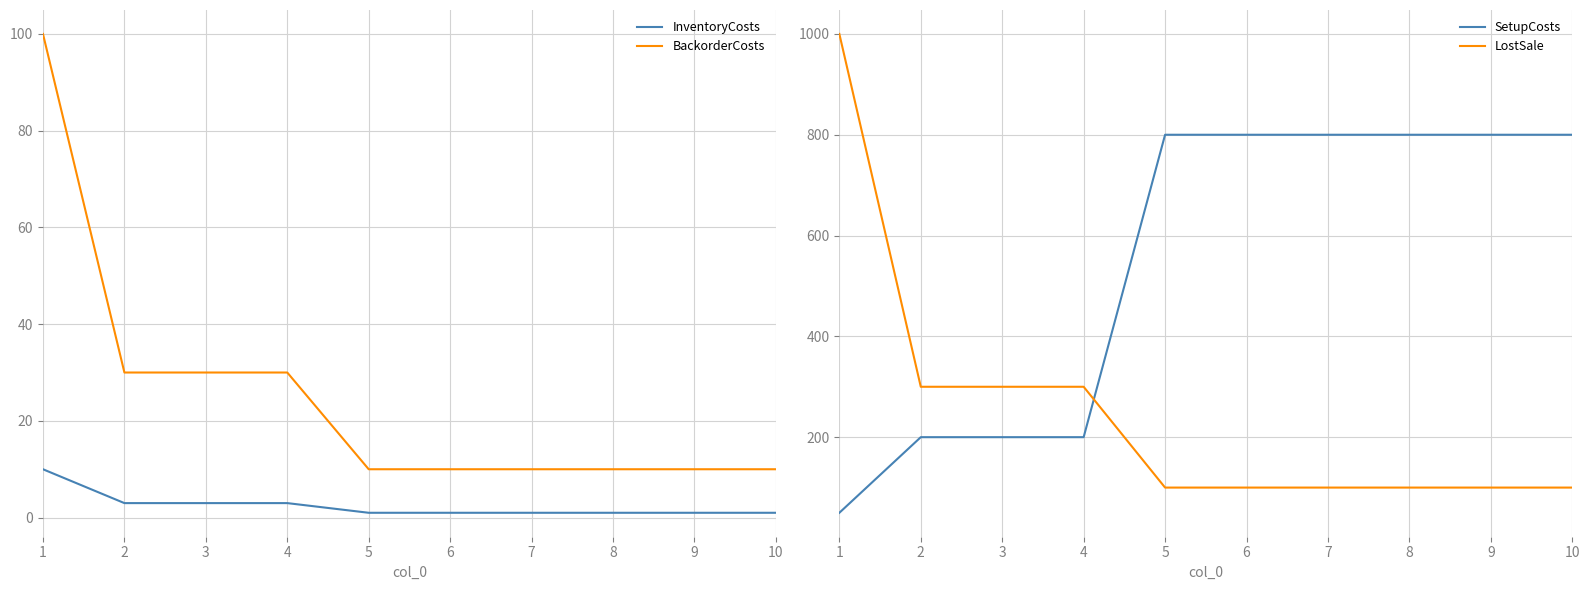

Is it true that InventoryCosts equals 3 at 3?

True